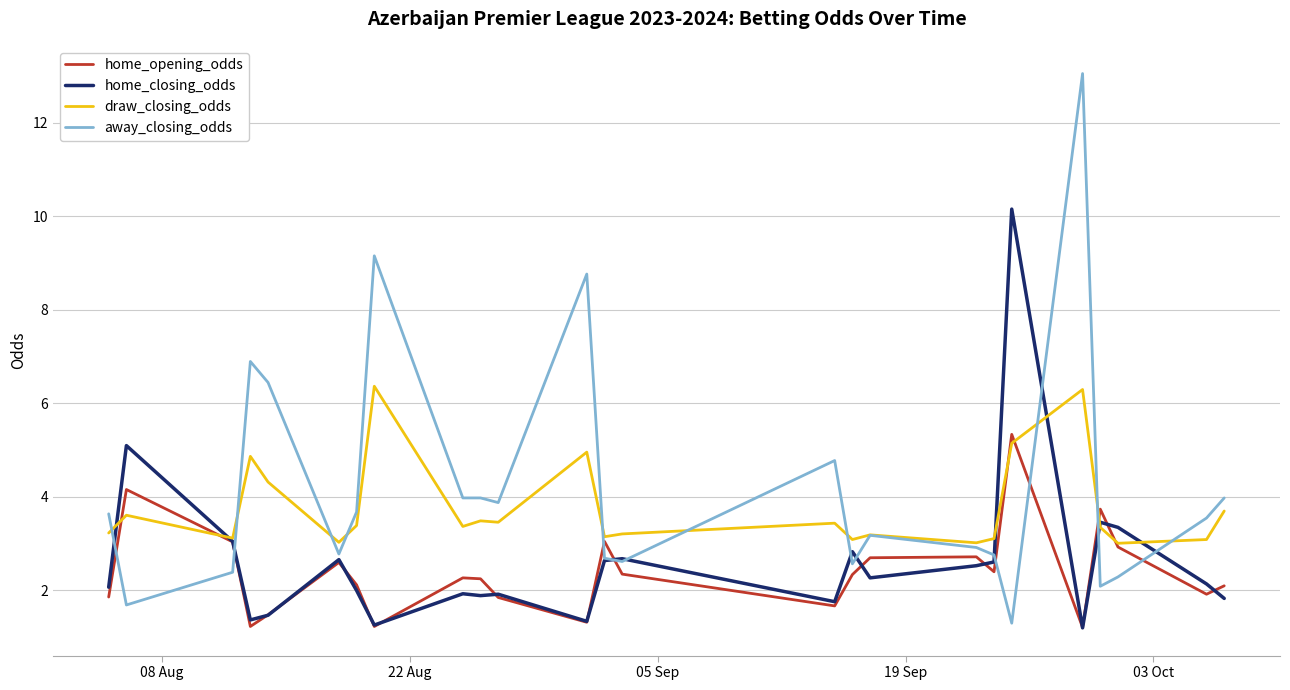

What is the smallest value displayed?

1.2